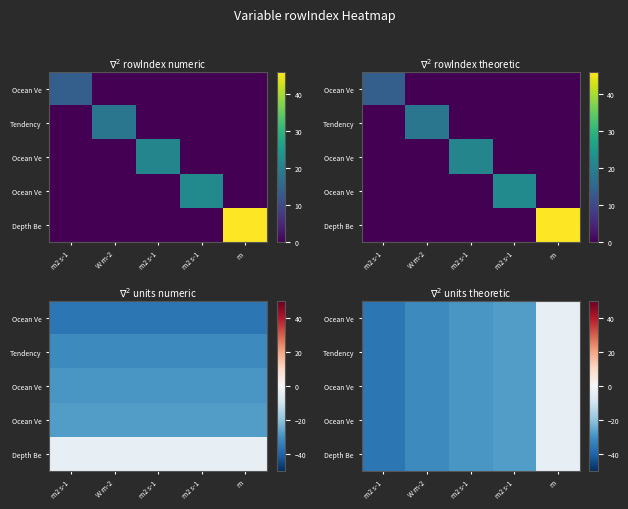

At which category is the sum across all series the highest?

m